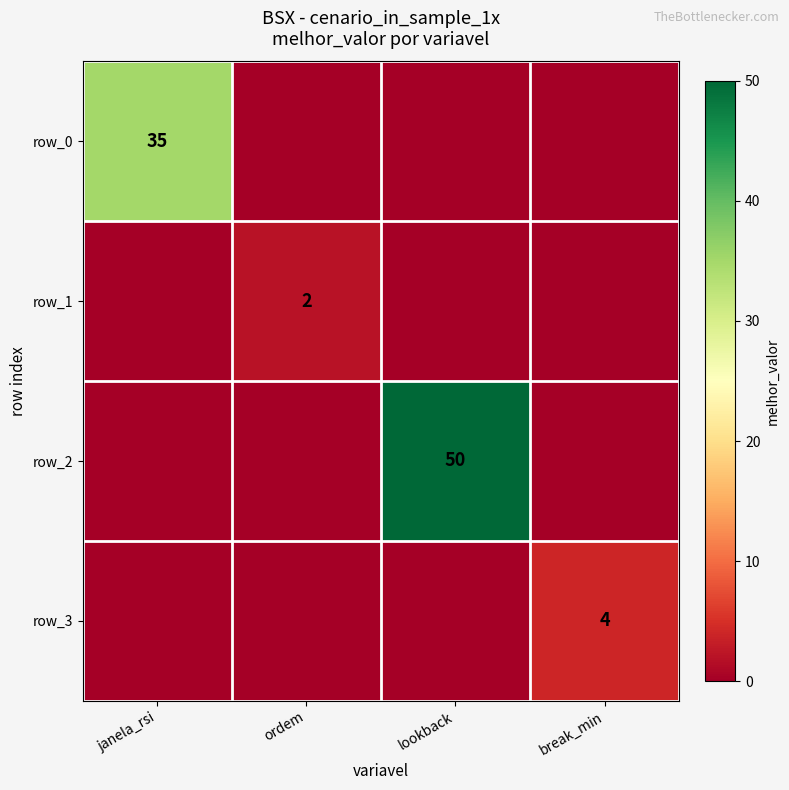

Which series changed the most between janela_rsi and lookback?

row_2